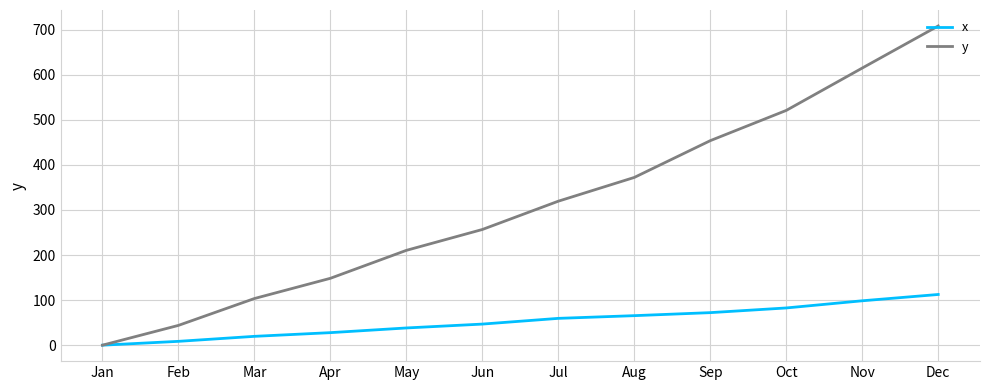

What is the total value across all series at Aug?

437.7